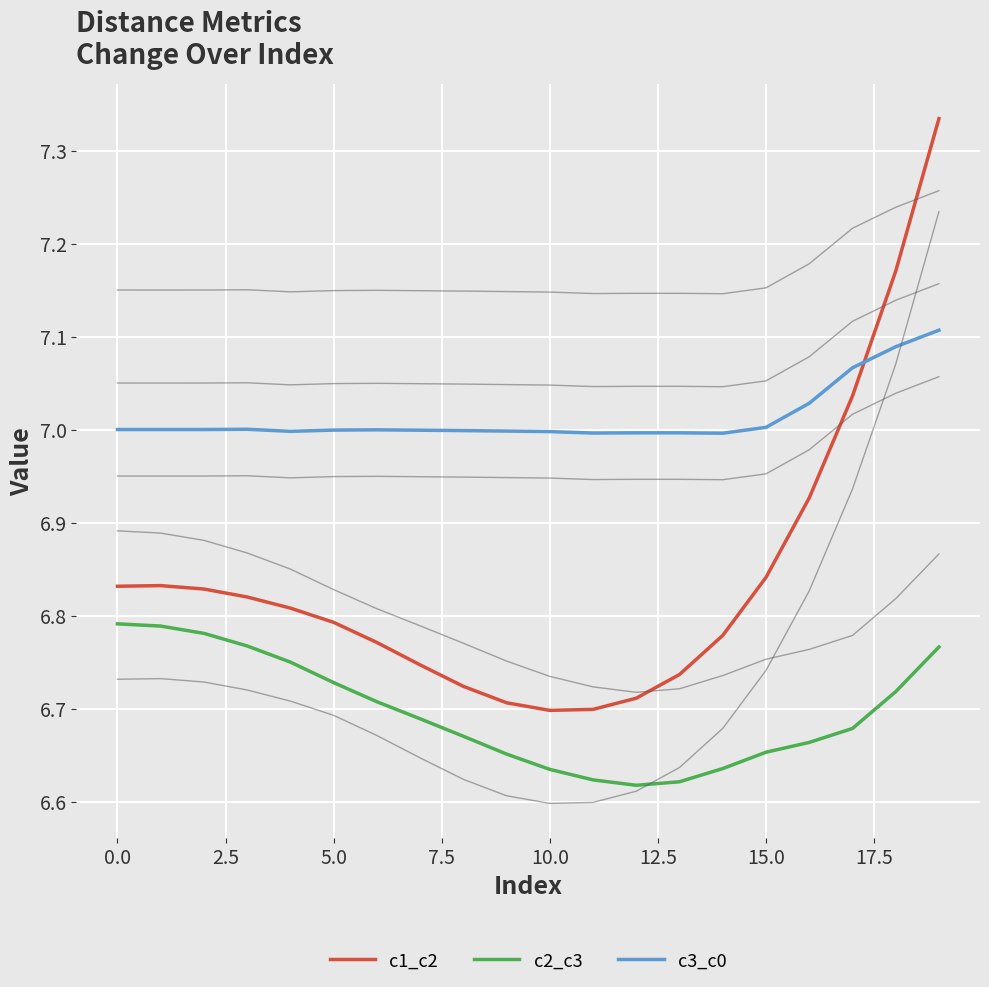

True or false: c1_c2 and c2_c3 intersect in this chart.

False